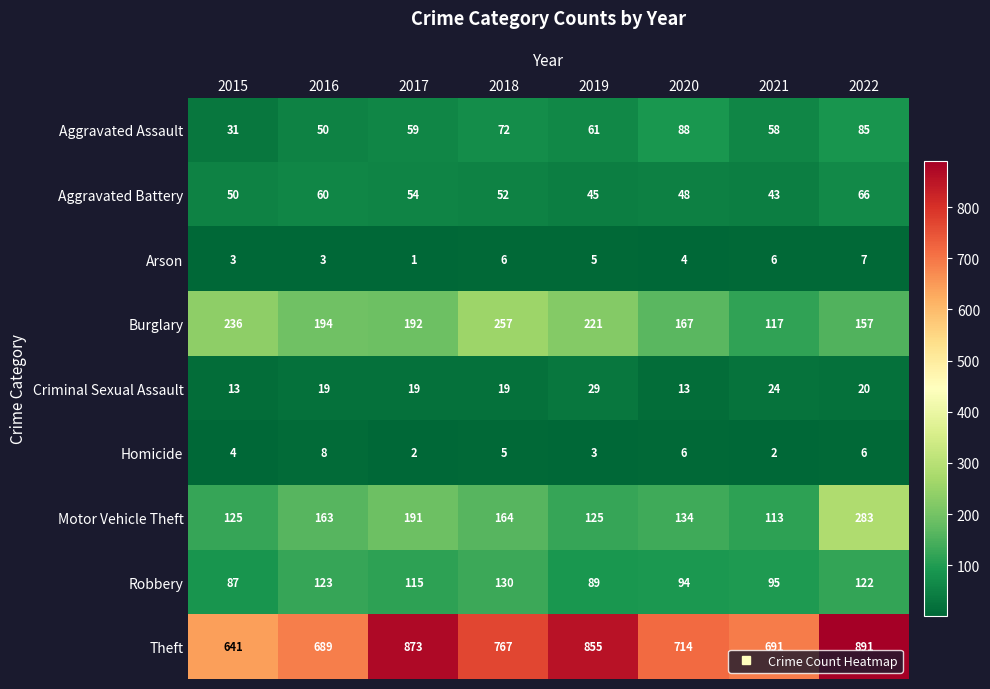

What is the difference between the second highest and second lowest values in the Theft series?

184